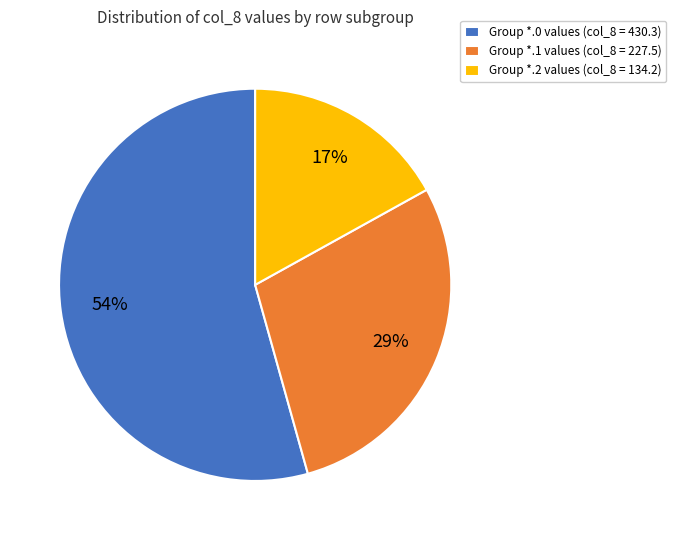

The Group *.1 values (col_8 = 227.5) slice represents 29% of the pie. True or false?

True